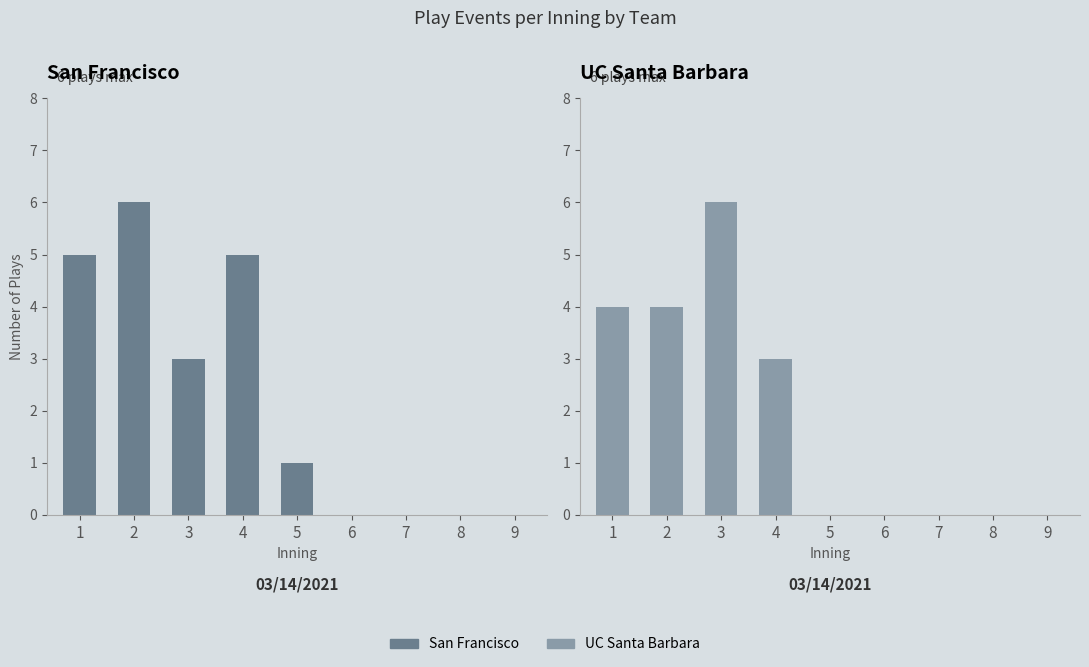

What is the average value of the UC Santa Barbara series?

2